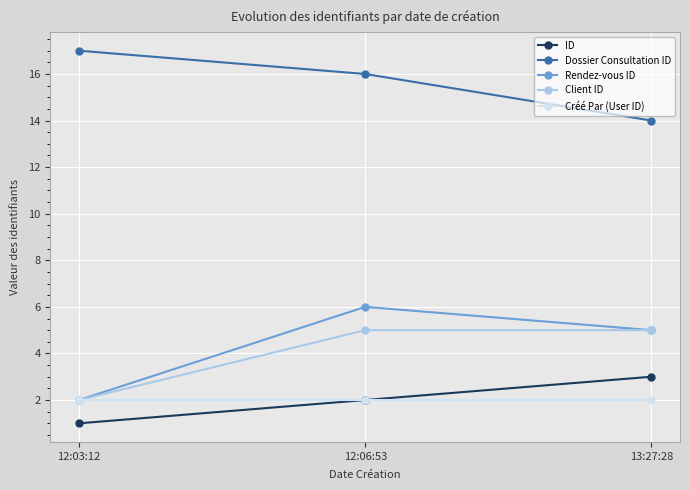

List the series in order of their peak value, highest first.

Dossier Consultation ID, Rendez-vous ID, Client ID, ID, Créé Par (User ID)